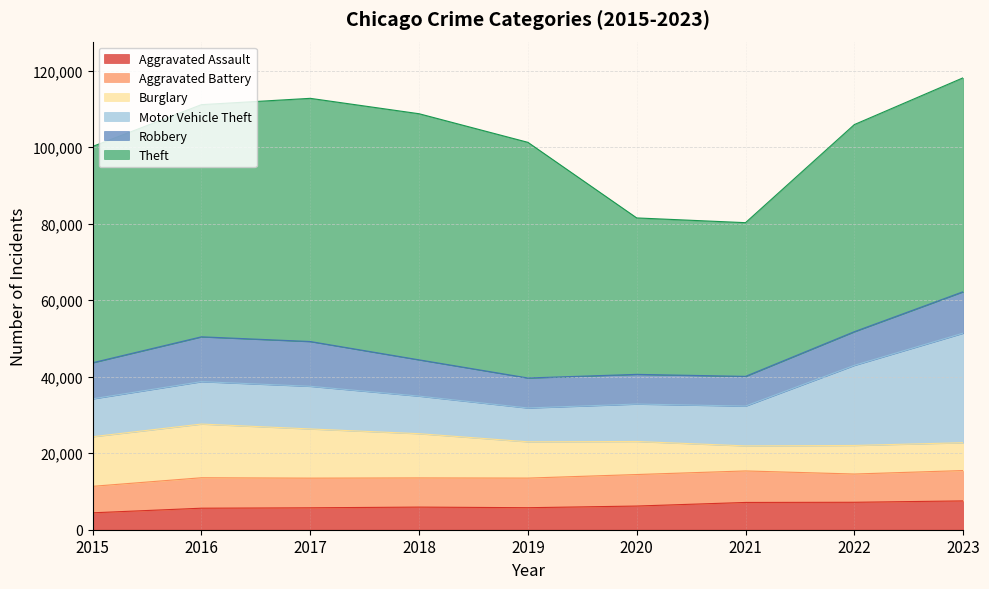

How many interior local peaks does the Aggravated Assault series have?

1